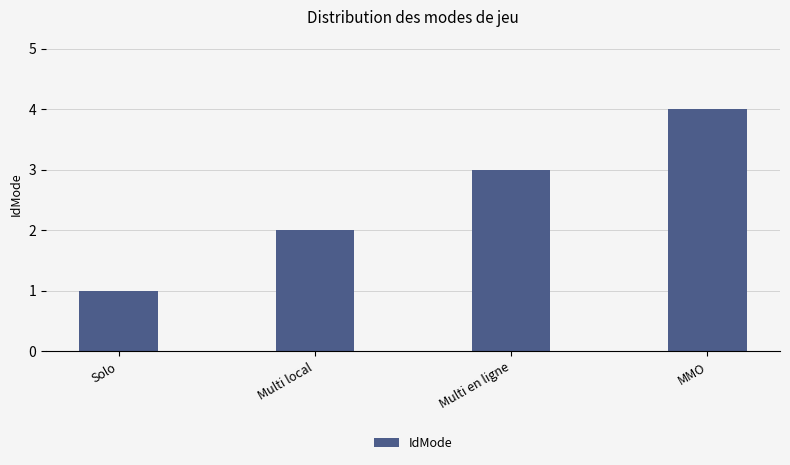

Is it true that the value at Multi local is 1?

False